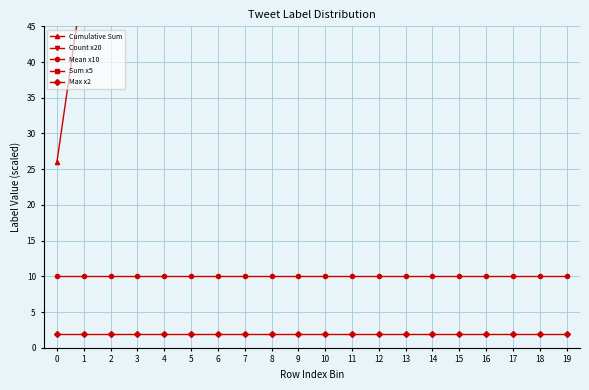

What is the difference between the Cumulative Sum values at 7 and 8?

26